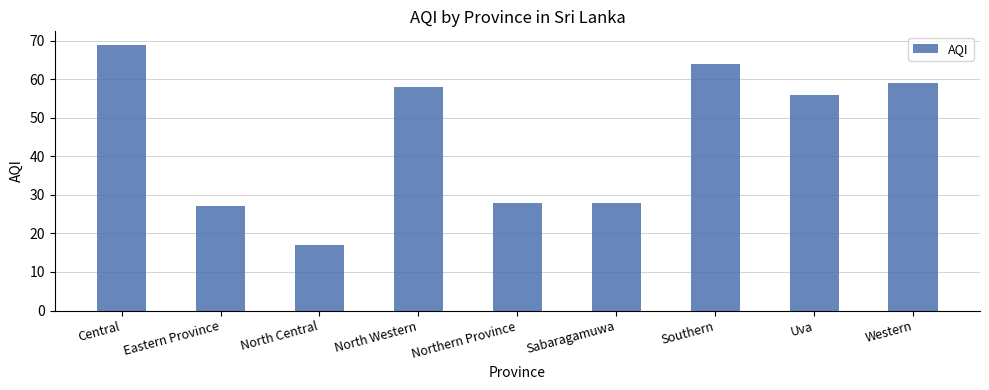

Are the bars horizontal?

No